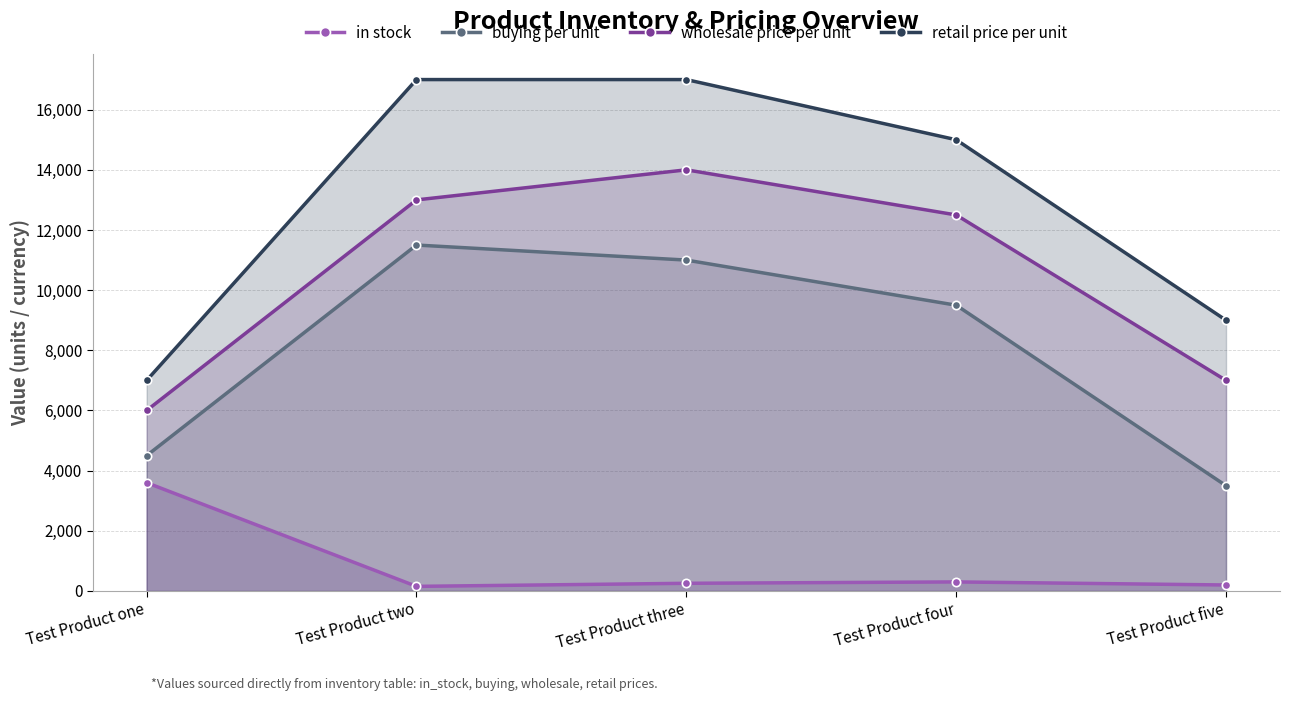

True or false: wholesale price per unit has a value of 13000 at Test Product two.

True